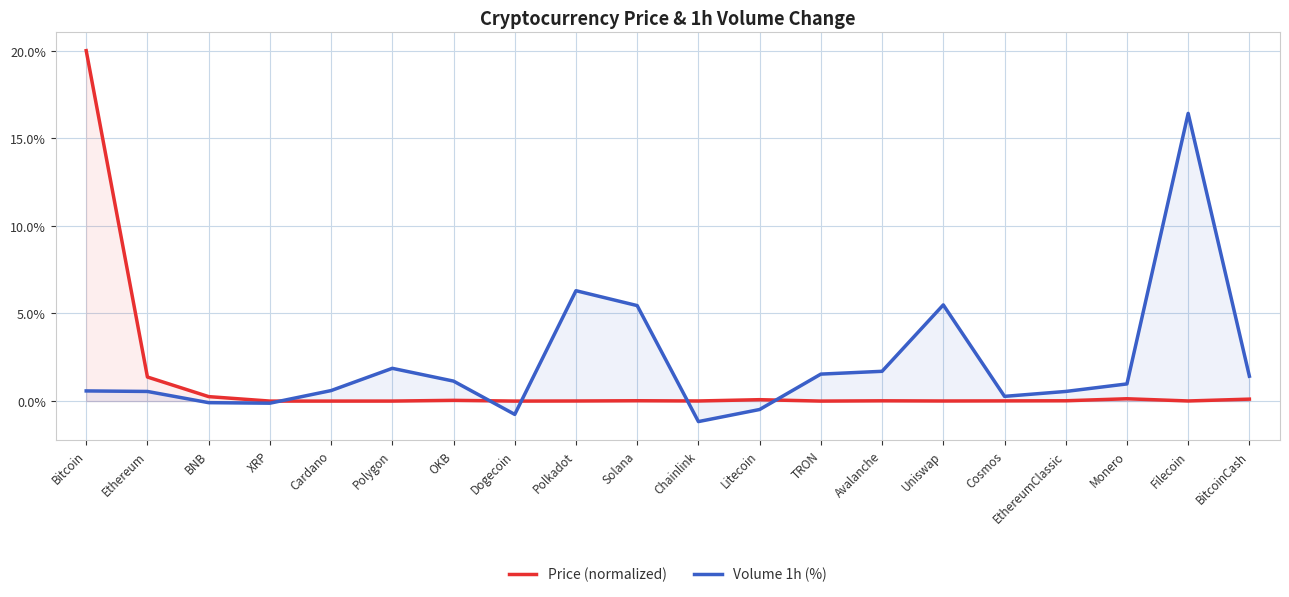

What is the maximum value shown in the chart?

20.0